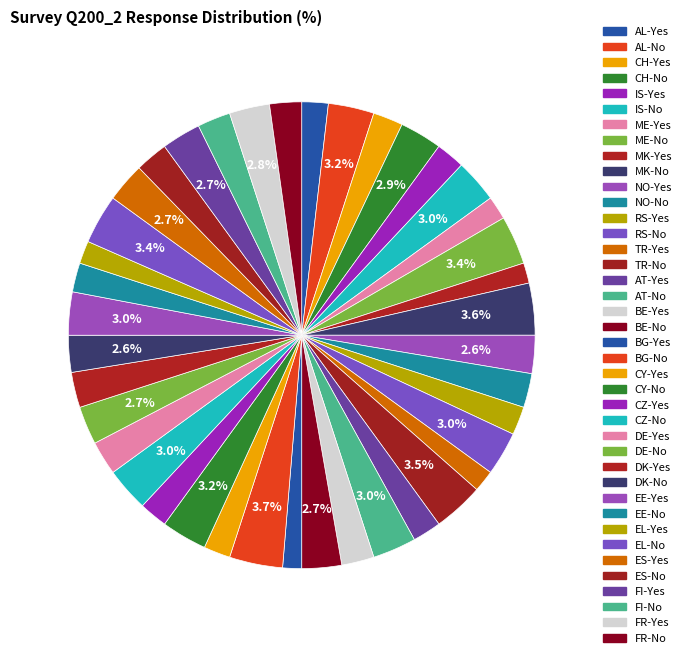

Count the number of slices in the pie.

40